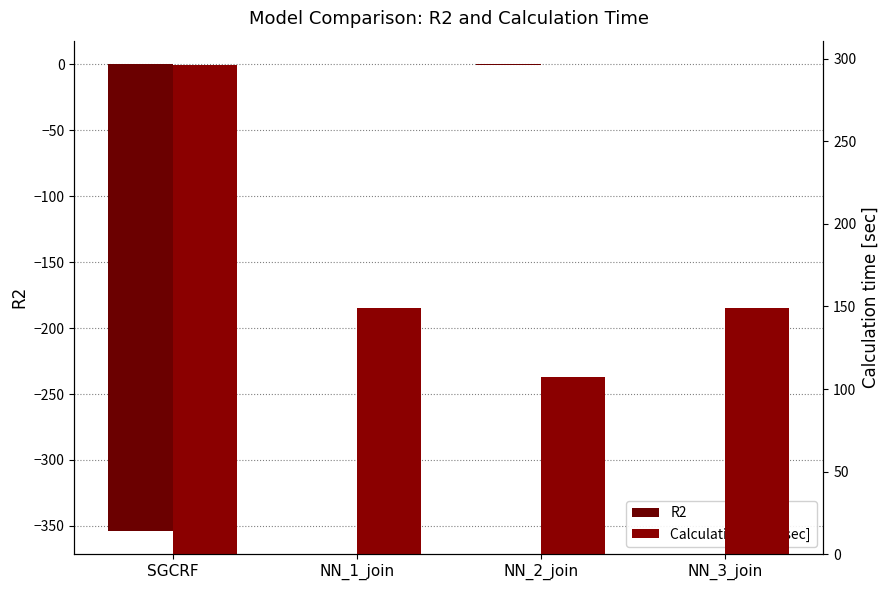

How many data points in Calculation time [sec] are less than 149?

2